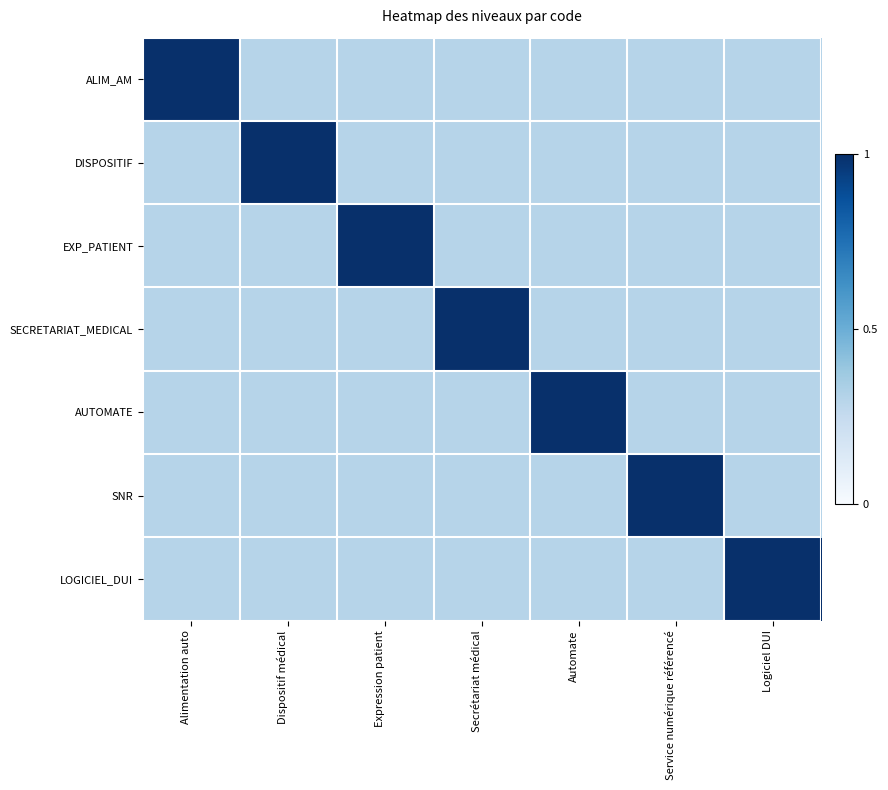

Between Alimentation auto and Secrétariat médical, which series saw the biggest shift?

ALIM_AM